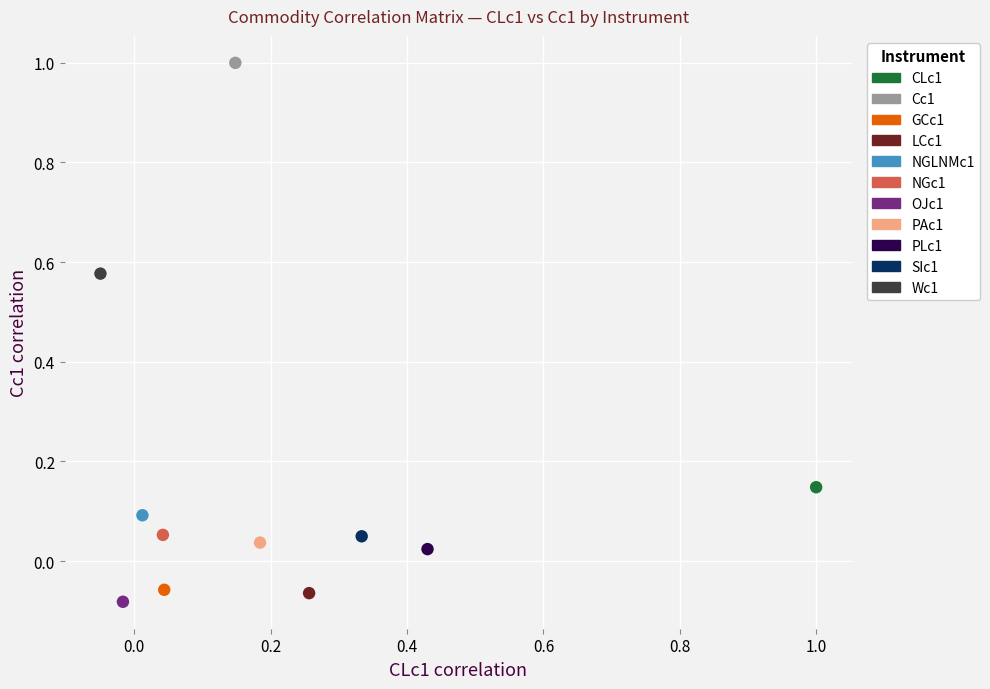

Which series contains the lowest Y value?

OJc1